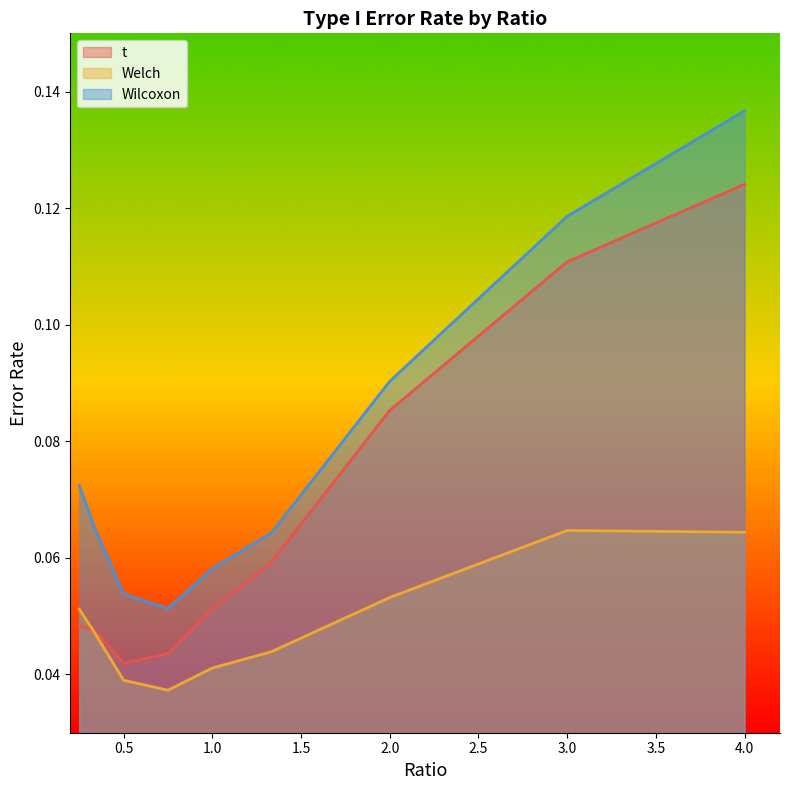

What is the maximum value for t?

0.1